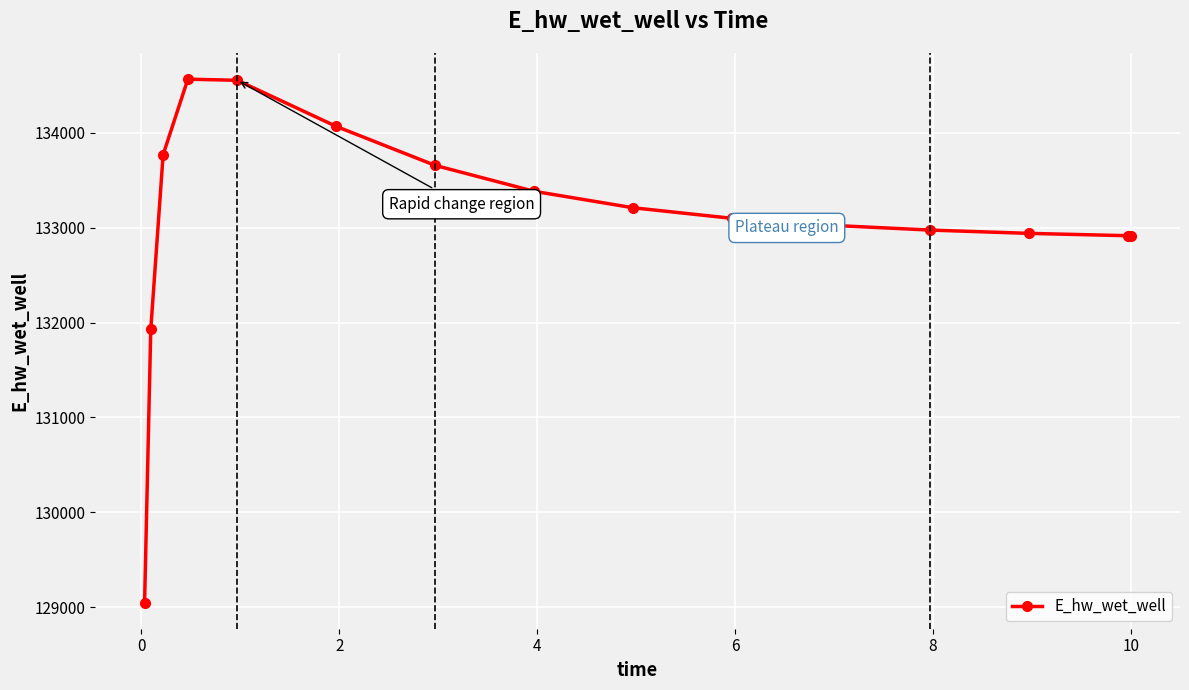

What is the value of the 5th point from the left?

134554.0